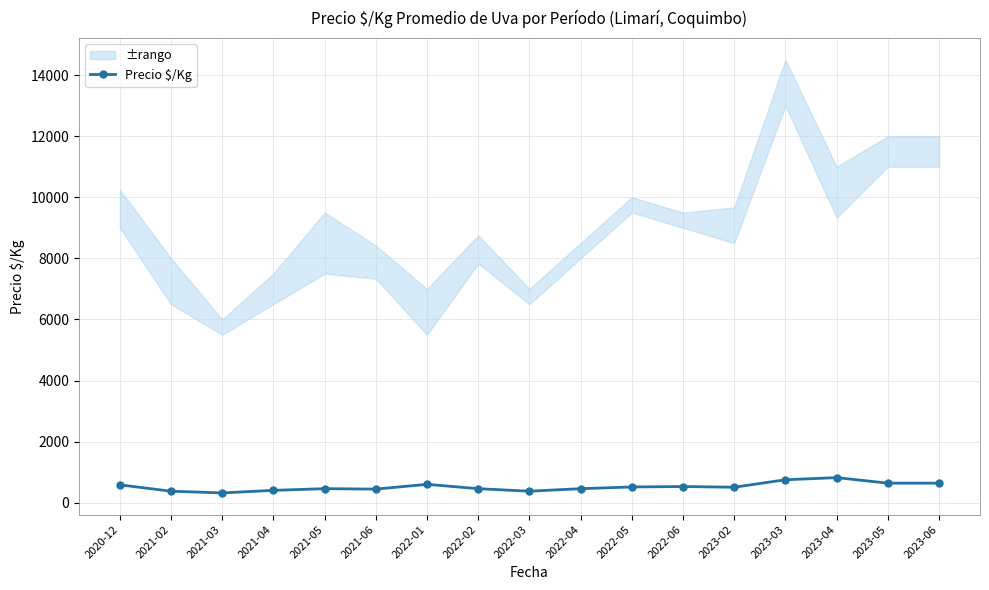

True or false: the data has more than 0 interior local peaks.

True